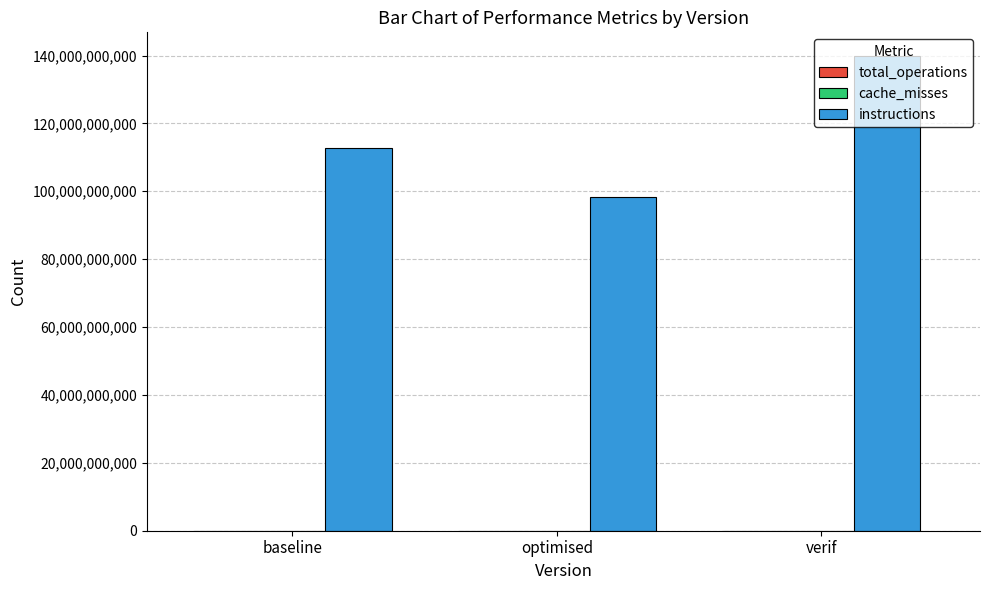

What is the sum of all instructions values?

350907618700